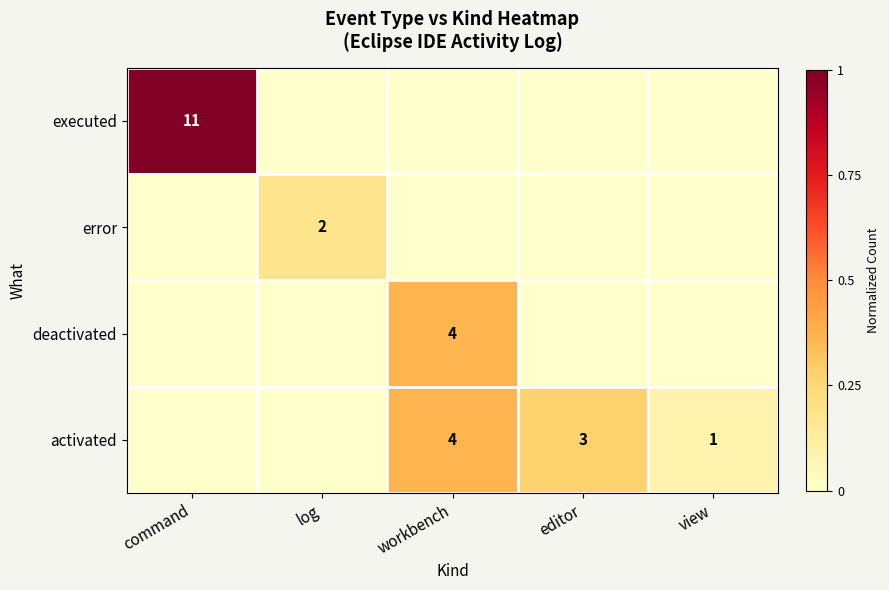

The error series shows 2 at log. True or false?

True